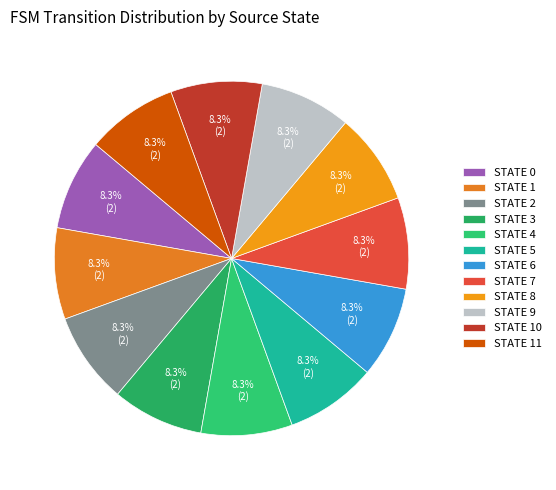

How many segments does this pie chart have?

12